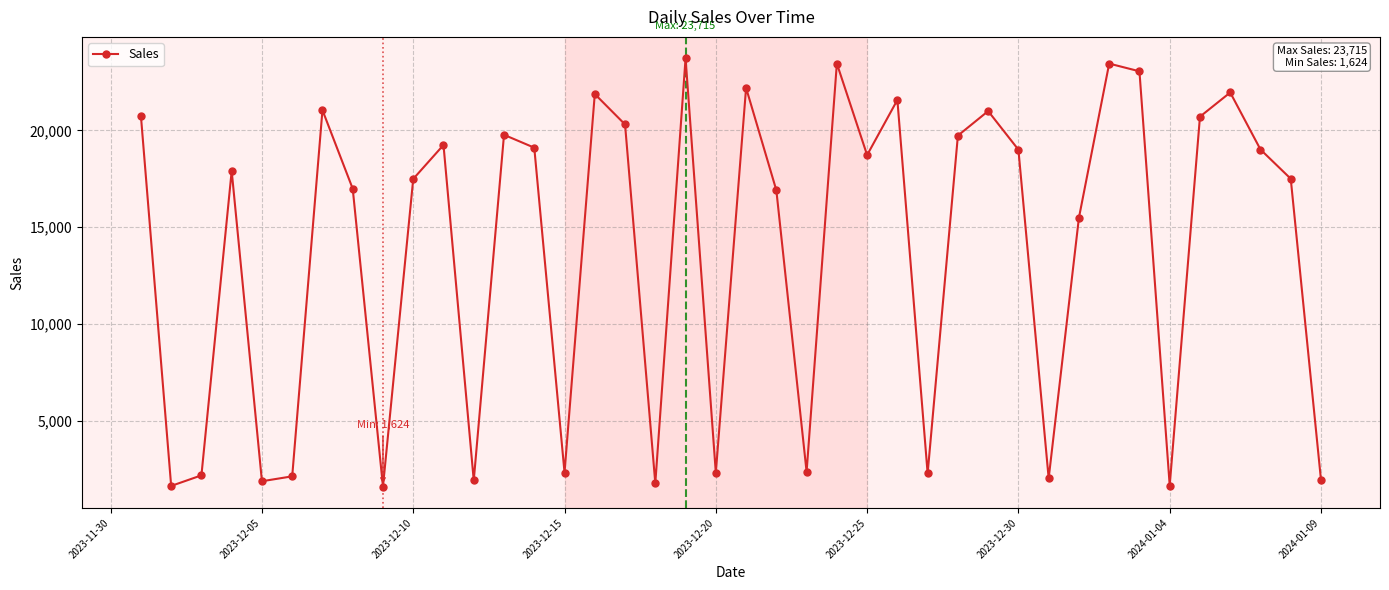

How many interior local valleys (lower than both neighbors) does the data have?

12